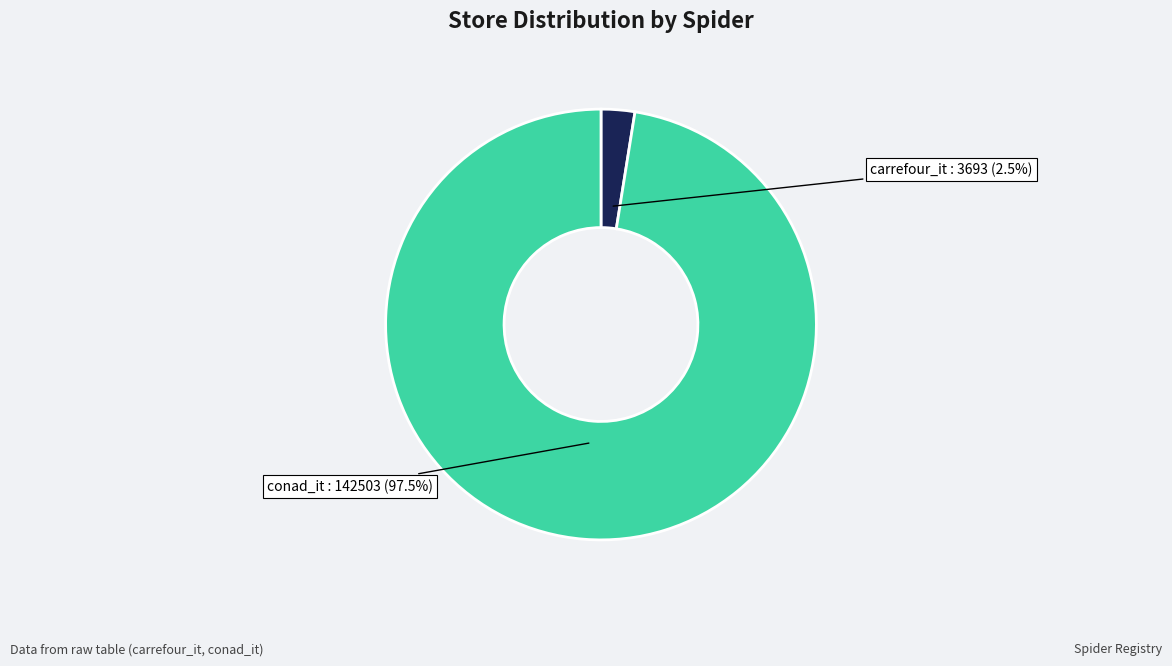

Does conad_it account for over 50% of the chart?

Yes